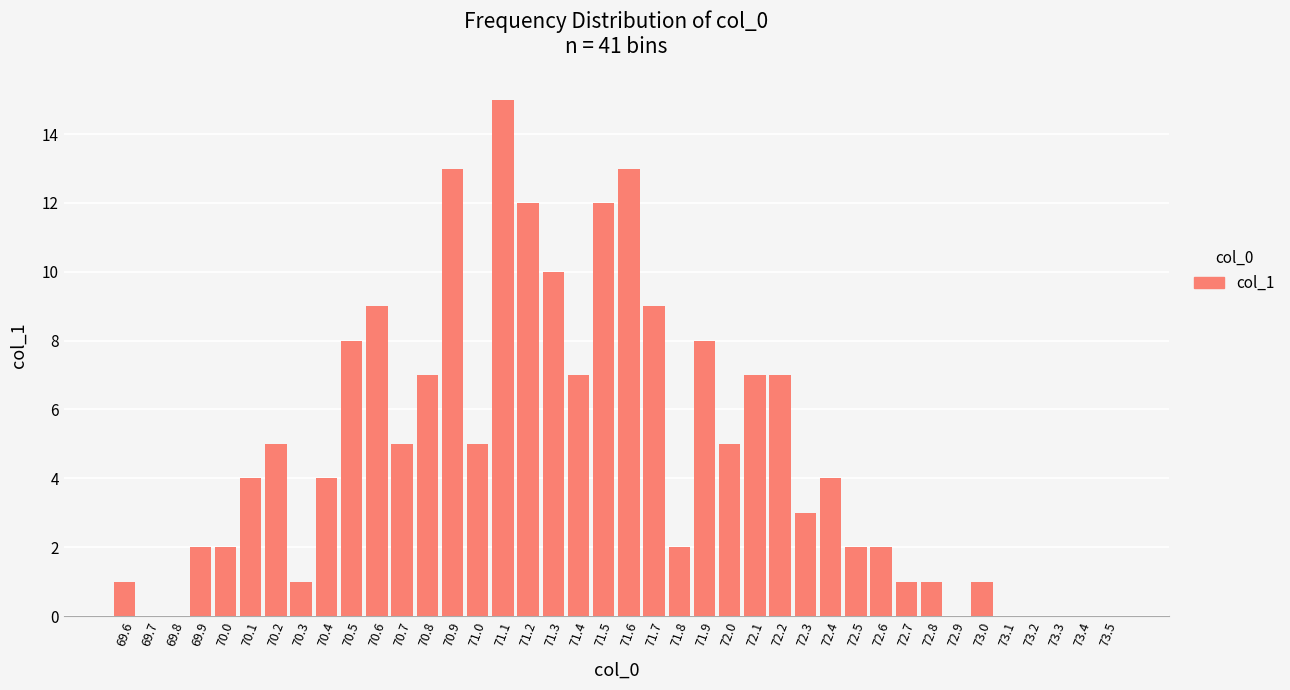

What is the sum of all values?

187